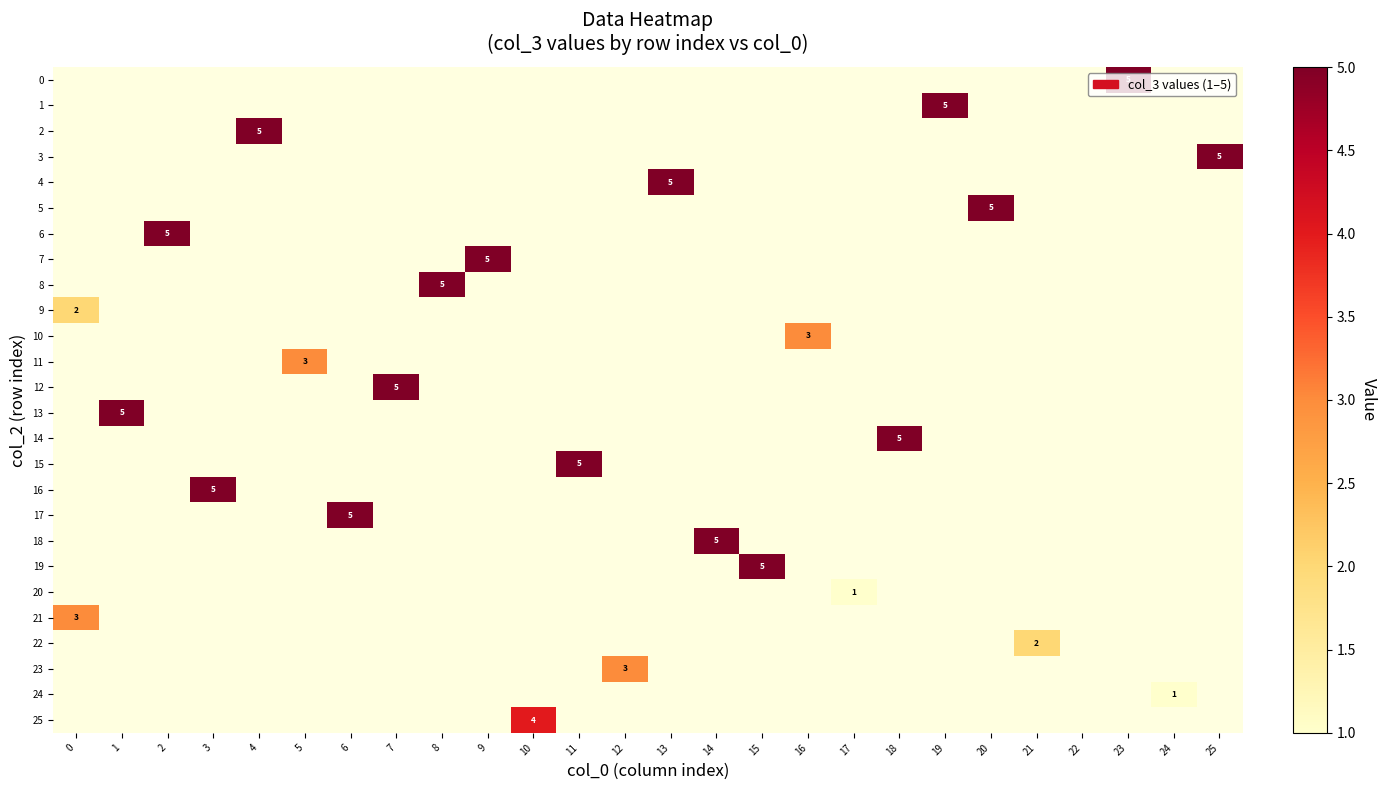

The 18 series shows 5 at 14. True or false?

True